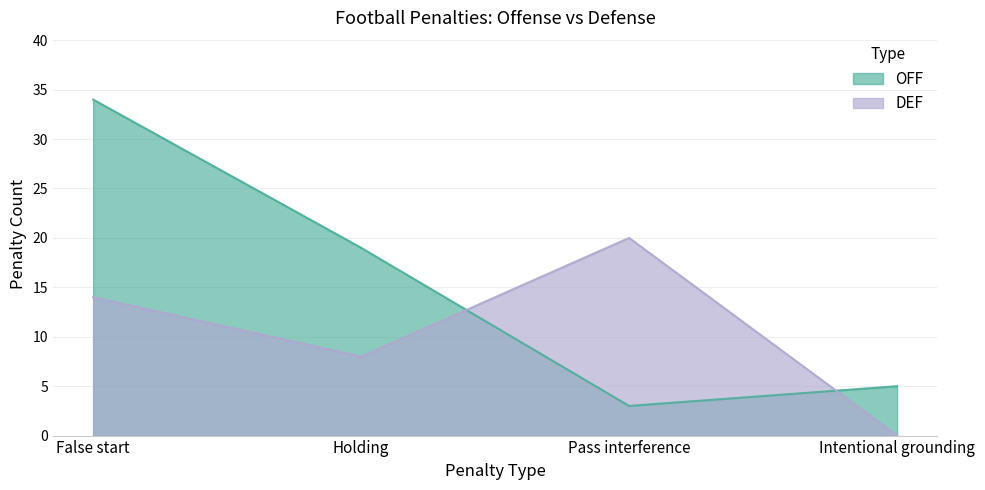

Rank the categories by DEF value from highest to lowest.

Pass interference, False start, Holding, Intentional grounding